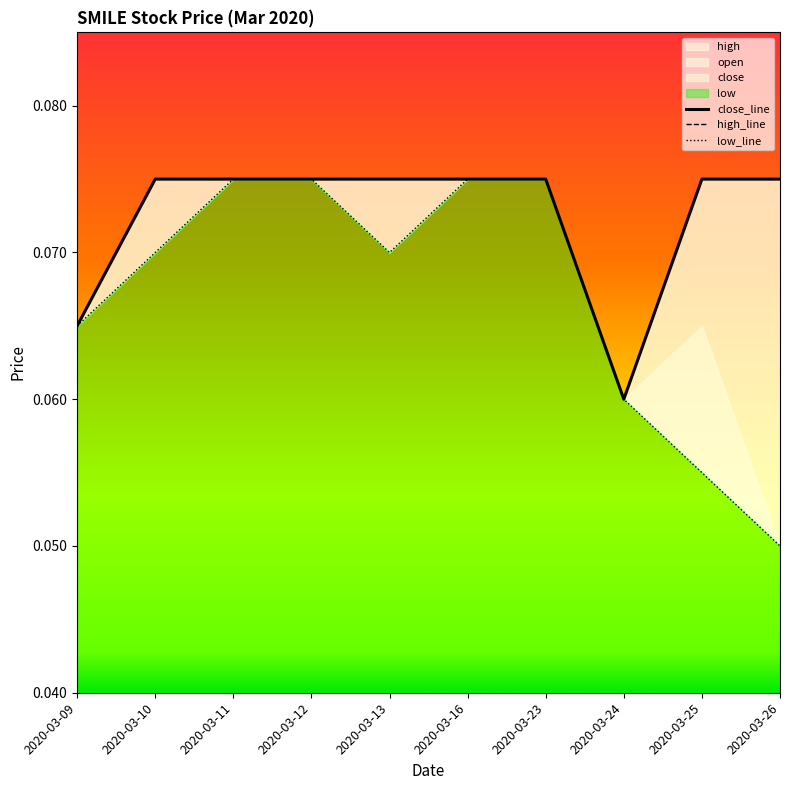

What is the minimum value shown in the chart?

0.1